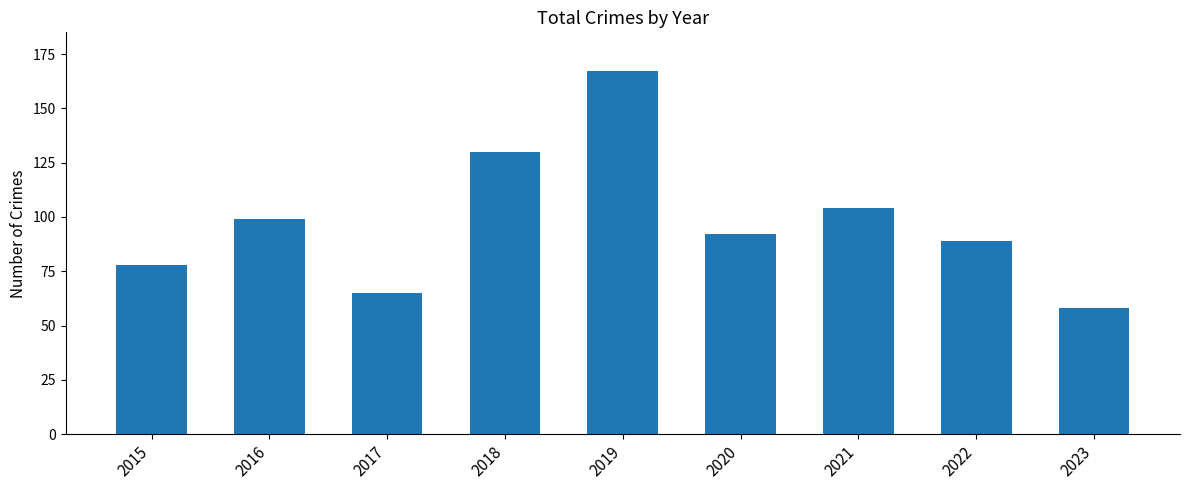

Rank the categories by value from highest to lowest.

2019, 2018, 2021, 2016, 2020, 2022, 2015, 2017, 2023